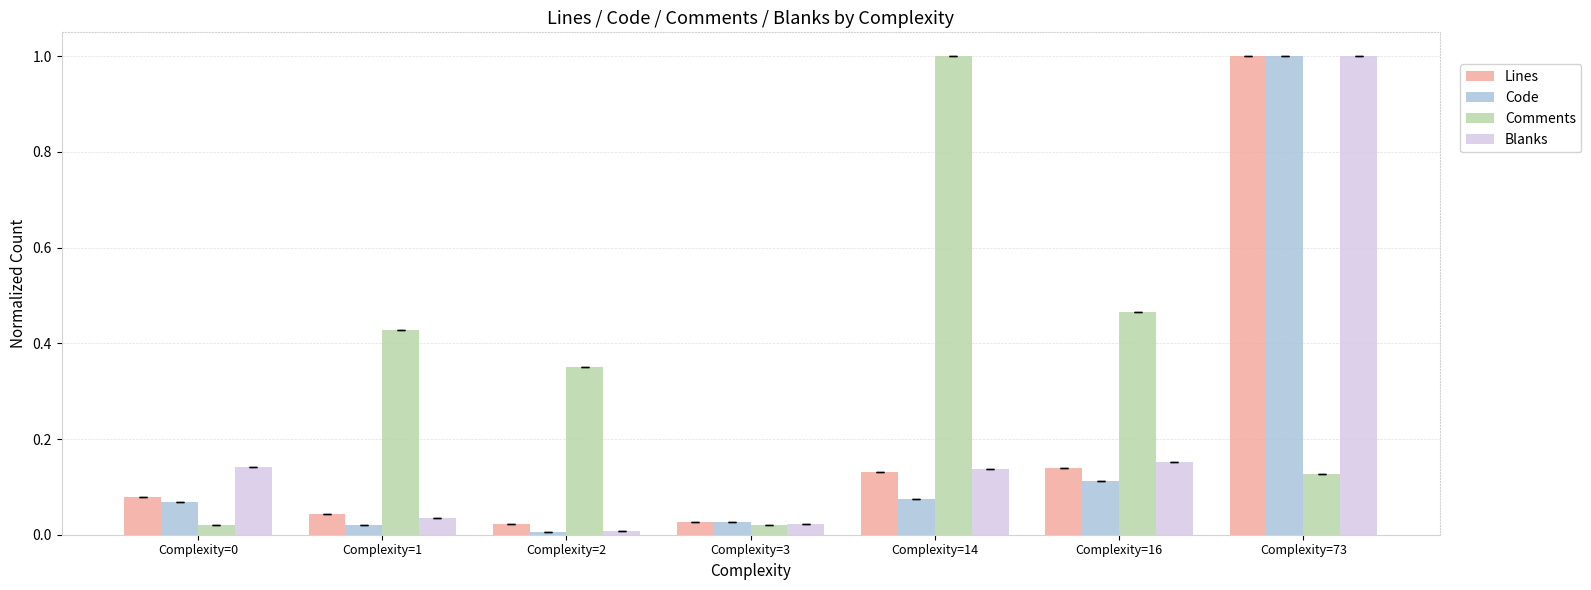

At which category is the sum across all series the highest?

Complexity=73